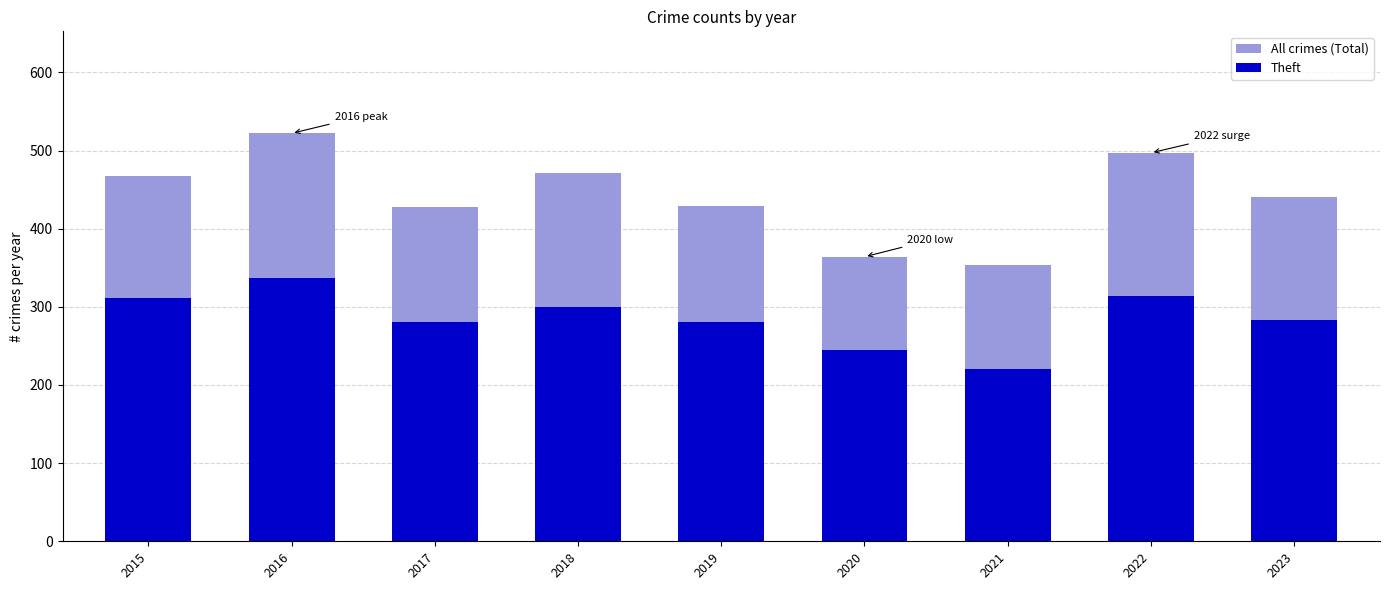

Reading right to left, transcribe all the data shown in this chart.

All crimes (Total): 2023=441	2022=497	2021=354	2020=364	2019=429	2018=471	2017=428	2016=522	2015=468
Theft: 2023=283	2022=314	2021=221	2020=245	2019=281	2018=300	2017=280	2016=337	2015=311